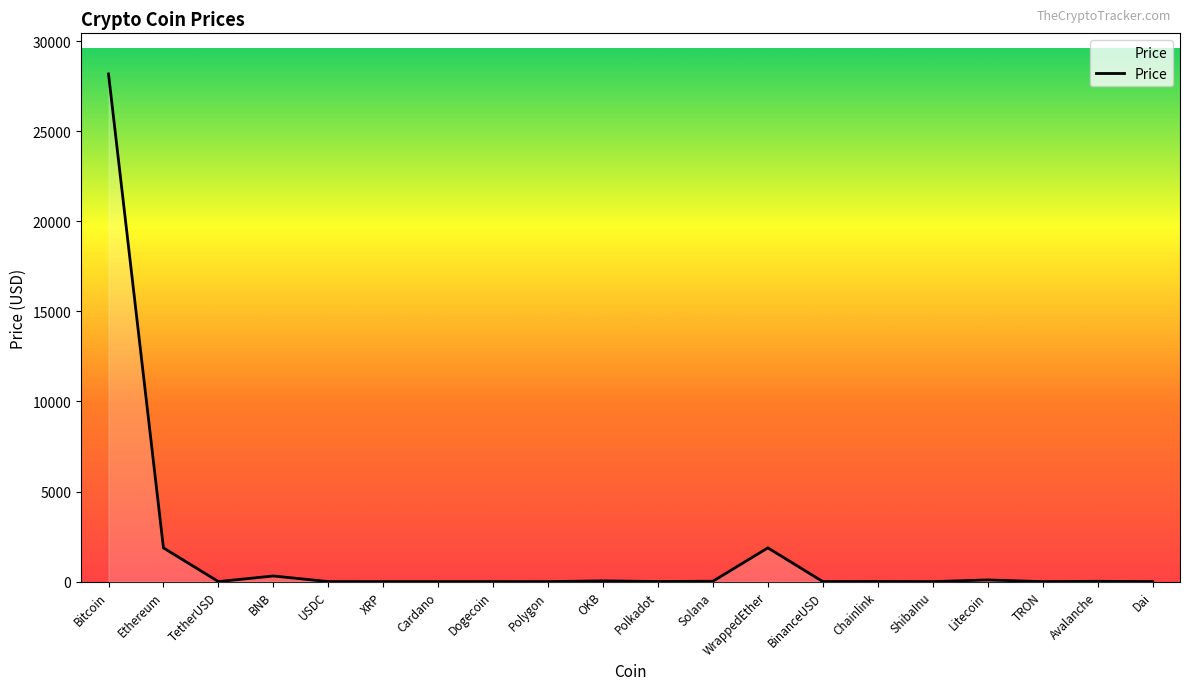

Does the chart display data point markers on the line(s)?

No